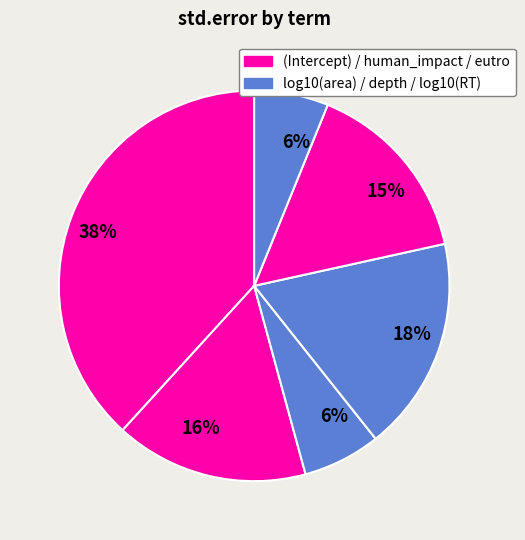

Rank the categories by value from highest to lowest.

(Intercept), depth, human_impact, eutro, log10(area), log10(RT)